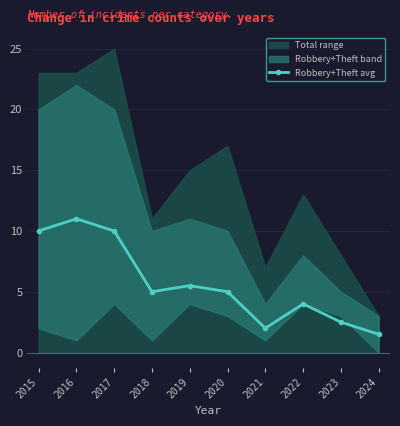

Count the number of values greater than 5.

4